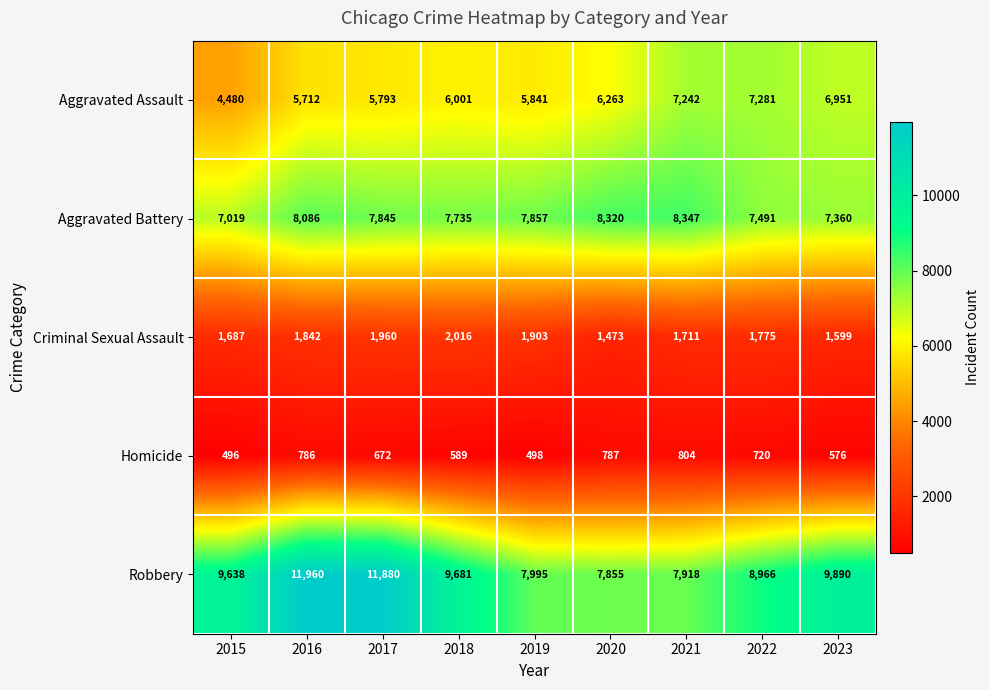

What is the lowest value of the Homicide series?

496